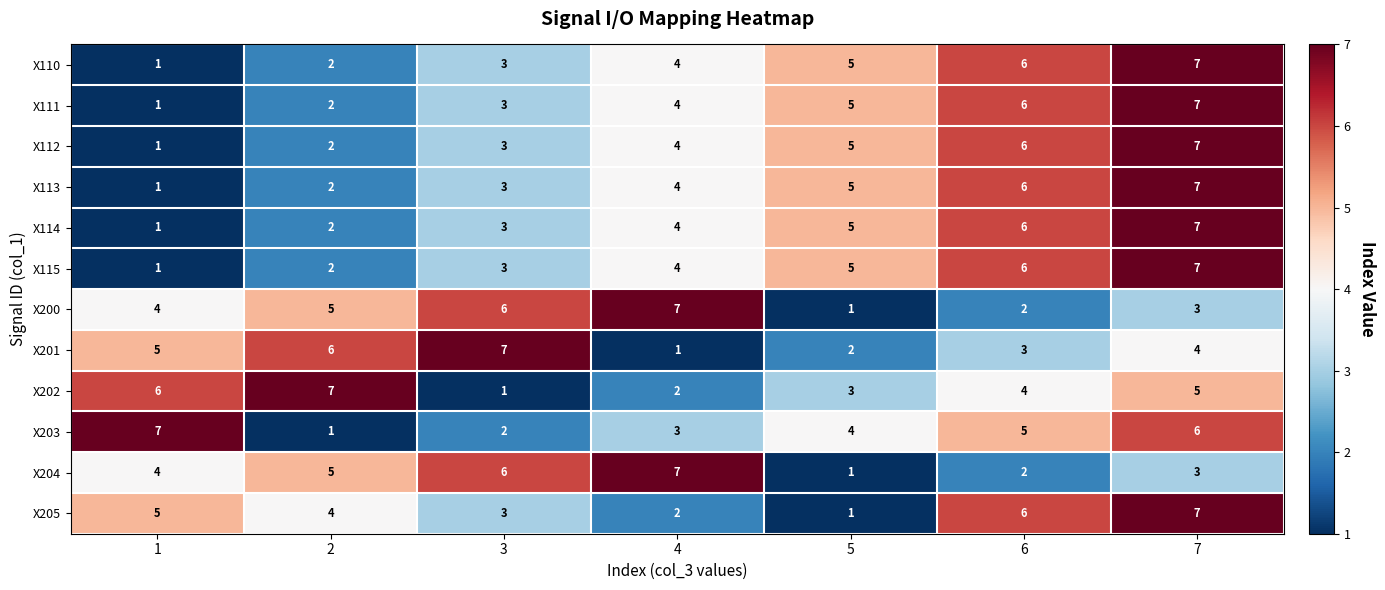

At how many categories does at least one series exceed 3?

7